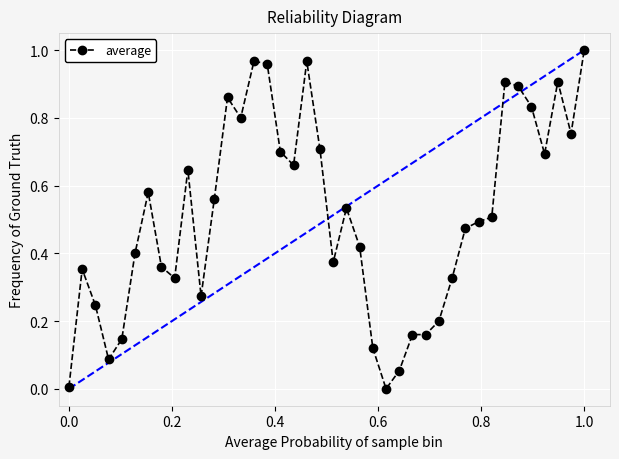

How many lines are shown in the chart?

1